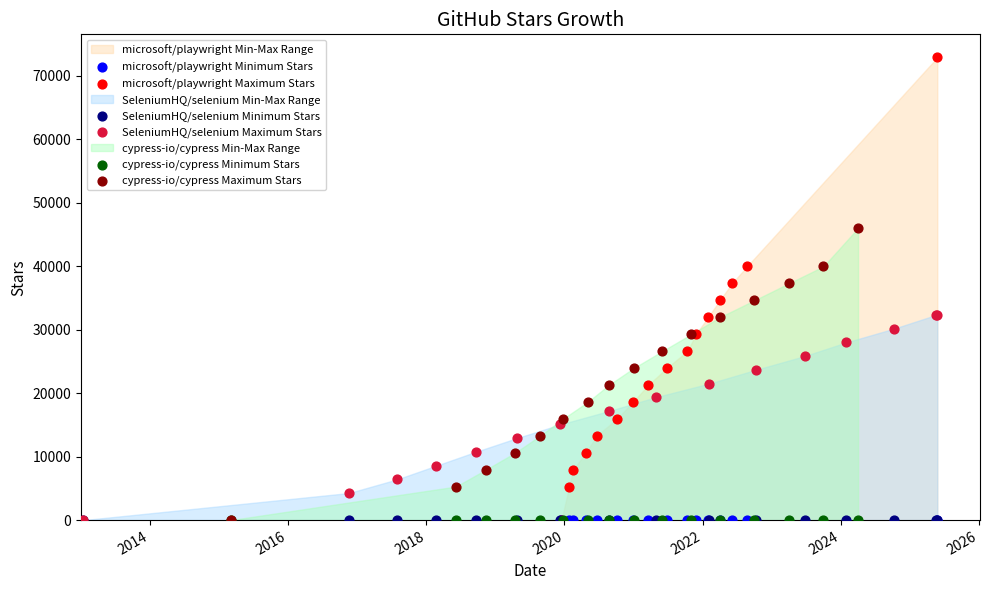

Which series reaches the maximum Y coordinate?

microsoft/playwright Maximum Stars